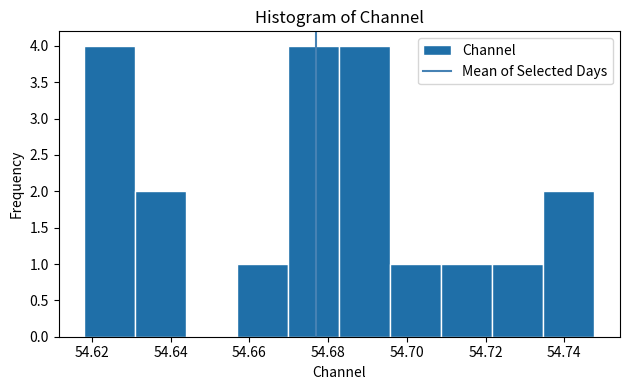

Reading left to right, transcribe this chart: for each bar, give the range it covers on the x-axis and its height. Neither the bar edges nor the heights are printed on the chart, so give them approximately, as read against the axes.

54.618 to 54.632: 4
54.632 to 54.644: 2
54.644 to 54.656: 0
54.656 to 54.670: 1
54.670 to 54.682: 4
54.682 to 54.696: 4
54.696 to 54.708: 1
54.708 to 54.722: 1
54.722 to 54.734: 1
54.734 to 54.748: 2